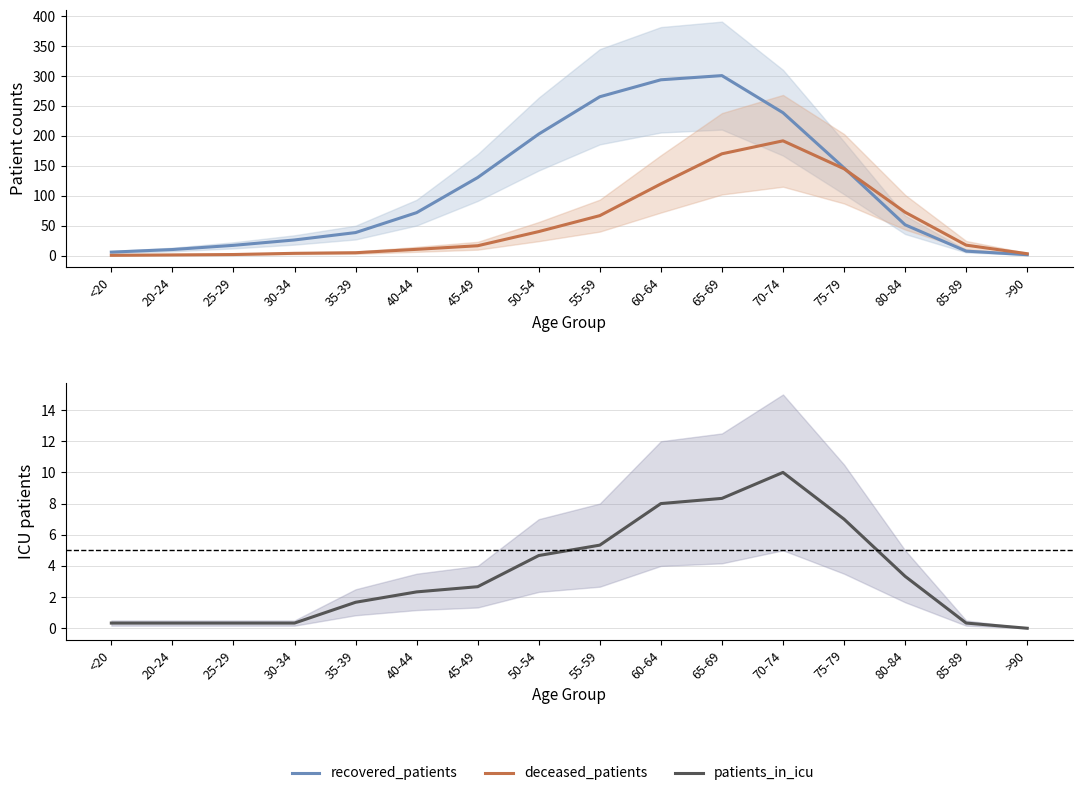

At which label does patients_in_icu first exceed 2?

40-44